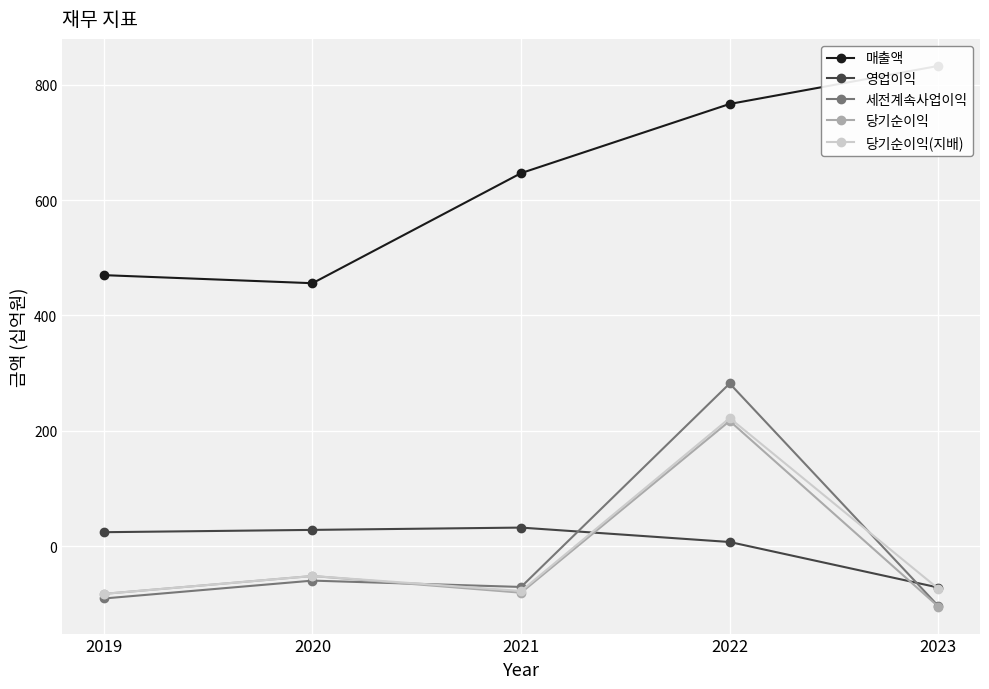

Reading left to right, extract all data points from this chart.

매출액: 2019=470	2020=456	2021=647	2022=767	2023=833
영업이익: 2019=24	2020=28	2021=32	2022=7	2023=-72
세전계속사업이익: 2019=-91	2020=-60	2021=-71	2022=282	2023=-104
당기순이익: 2019=-83	2020=-52	2021=-81	2022=217	2023=-105
당기순이익(지배): 2019=-83	2020=-52	2021=-78	2022=222	2023=-74